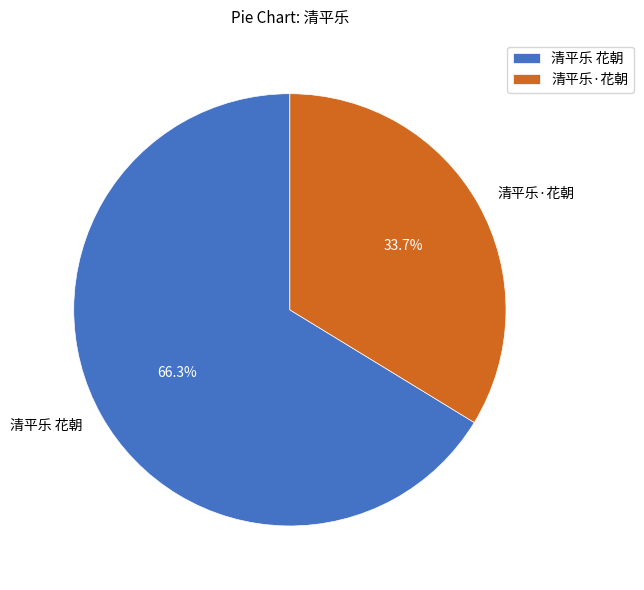

Which category has the biggest portion of the pie?

清平乐 花朝